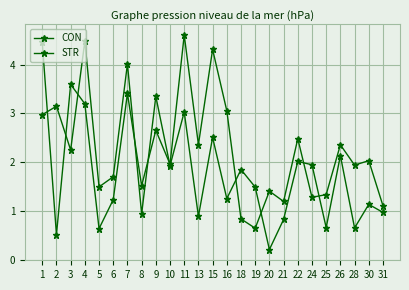

Reading left to right, transcribe all the data shown in this chart.

CON: 4.5	0.5	3.6	3.2	0.6	1.2	3.4	1.5	2.7	2.0	4.6	2.4	4.3	3.1	0.8	0.6	1.4	1.2	2.5	1.3	1.3	2.4	1.9	2.0	1.1
STR: 3.0	3.1	2.2	4.5	1.5	1.7	4.0	0.9	3.3	1.9	3.0	0.9	2.5	1.3	1.8	1.5	0.2	0.8	2.0	1.9	0.7	2.1	0.7	1.1	1.0